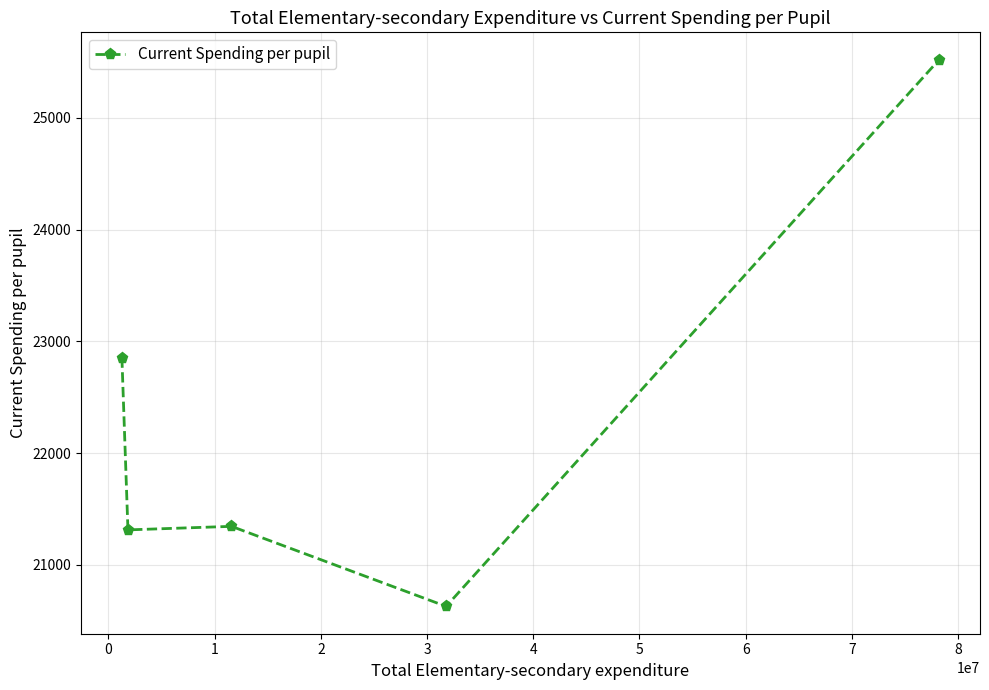

What is the difference between the second highest and second lowest values?

1541.9